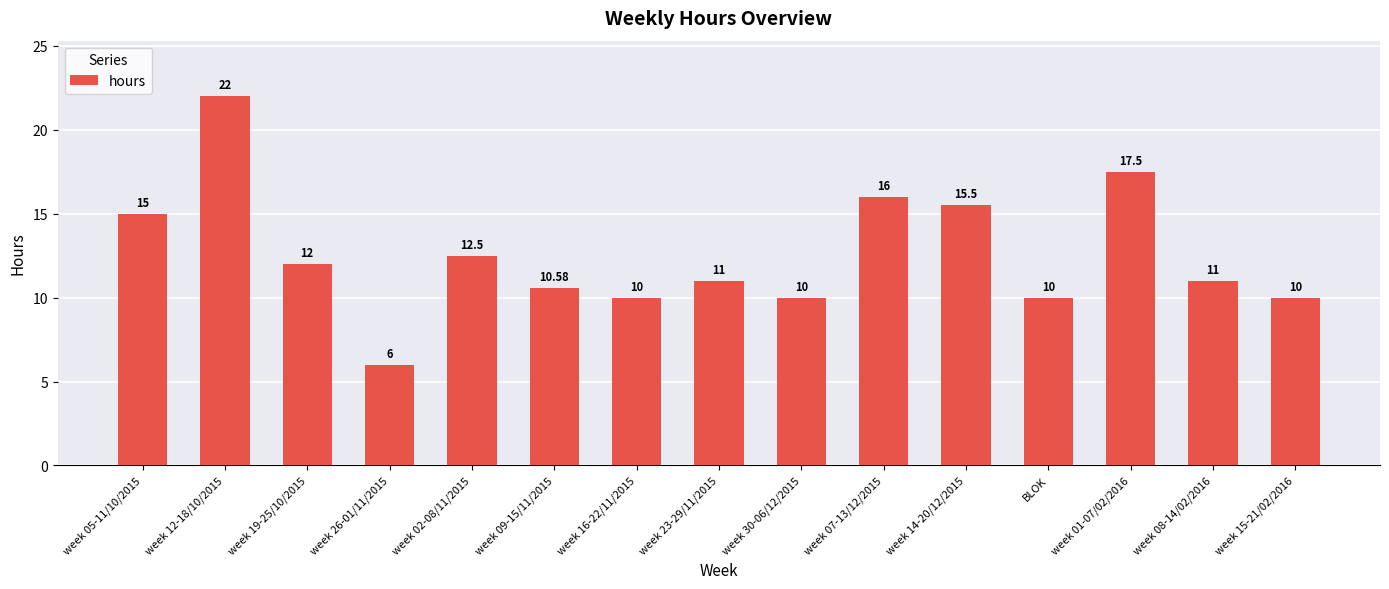

What is the sum of all values?

189.1